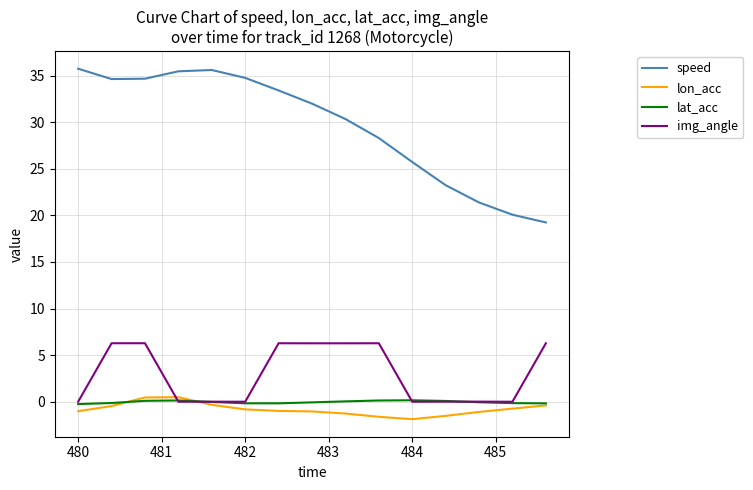

What is the greatest value displayed?

35.7